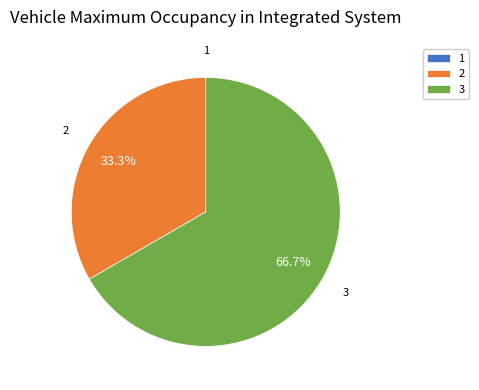

Does any single category account for the majority?

Yes